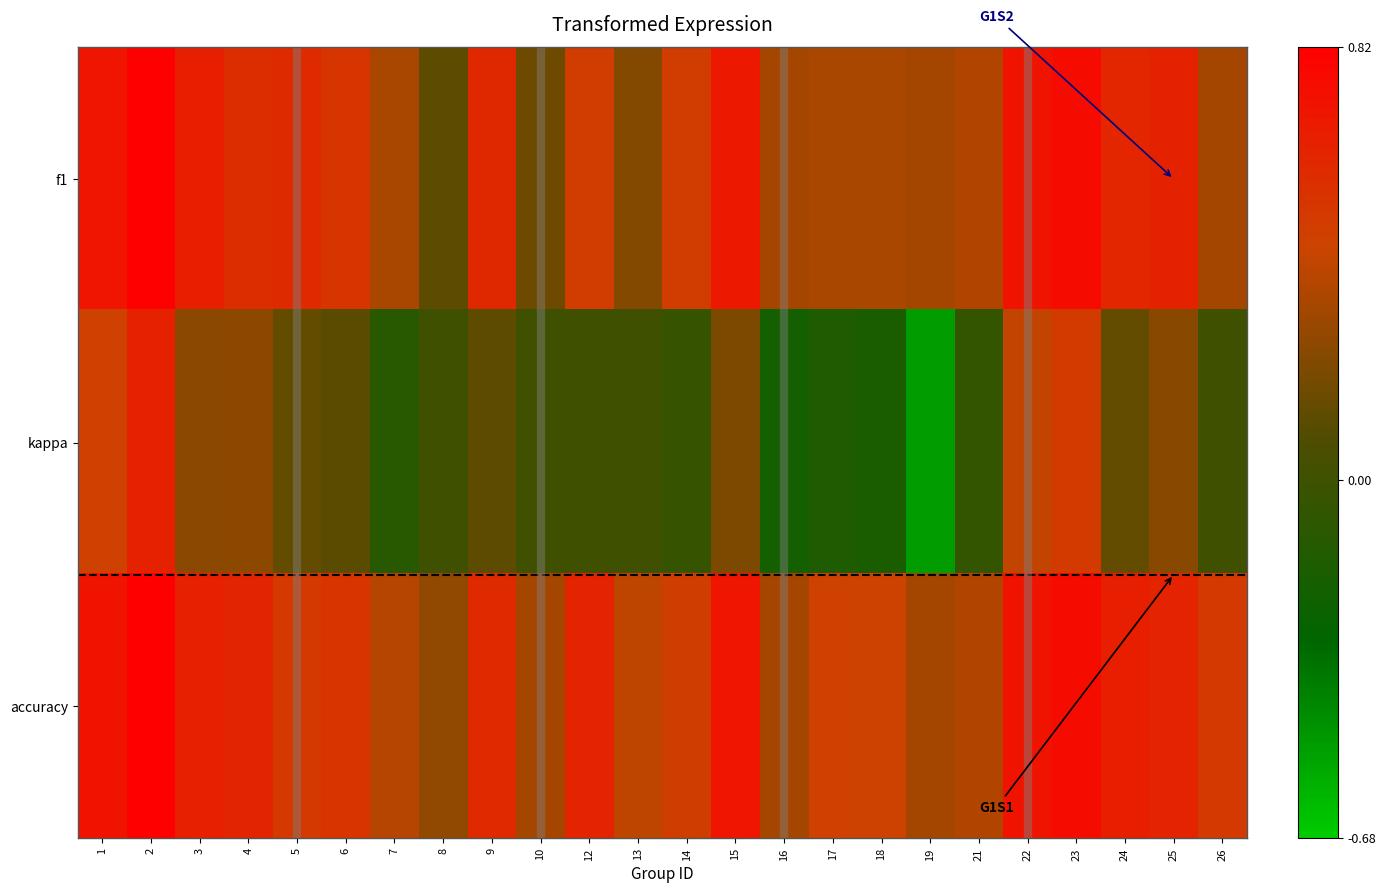

At how many categories does at least one series exceed 0?

24